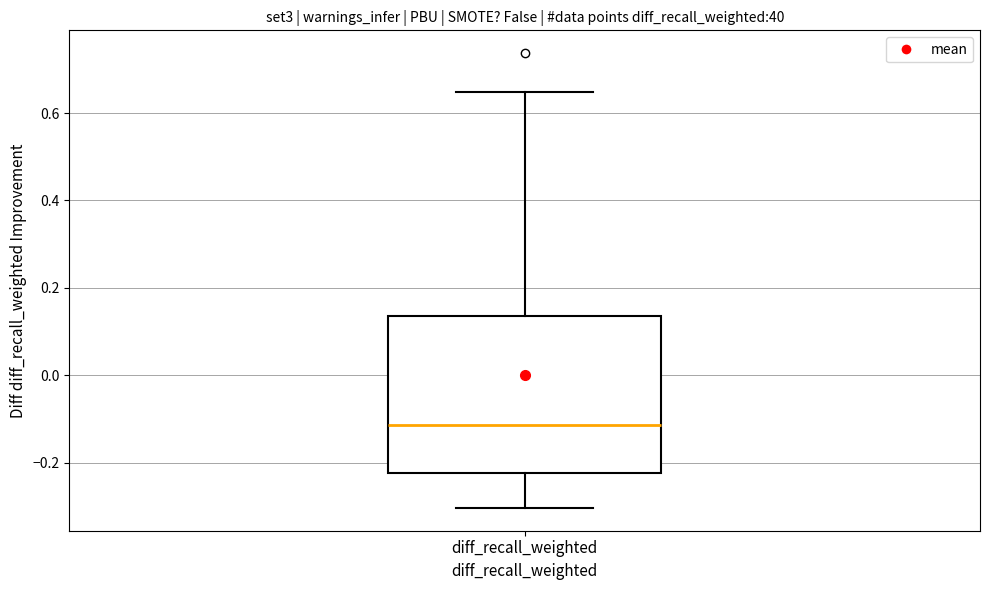

Transcribe this box plot: give where the median line is, the range the box spans, and where the two whiskers end, as read against the y-axis. The values are not printed on the chart, so give them approximately, as read against the axis.

median -0.12, box -0.22 to 0.14, whiskers -0.30 to 0.64